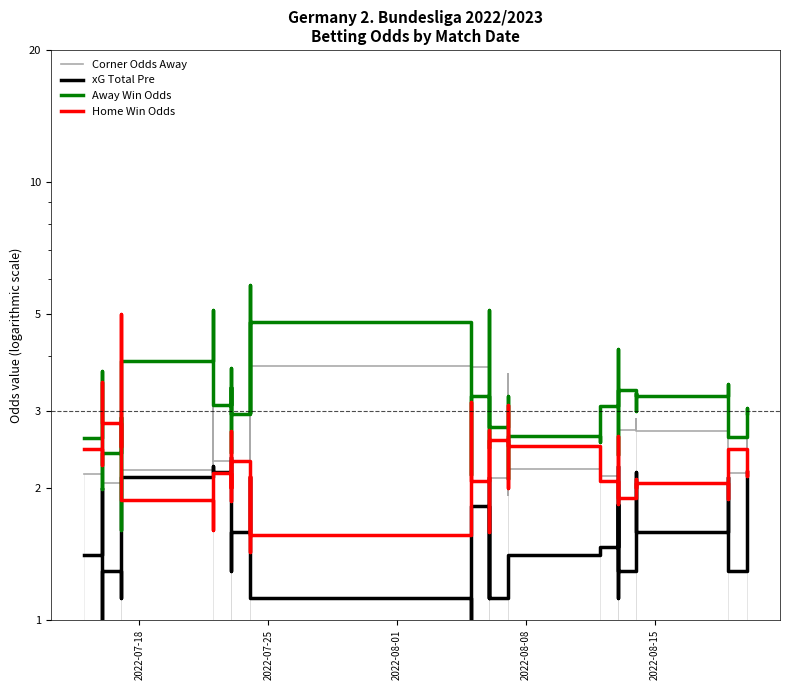

Which series has the largest total across all categories?

Away Win Odds